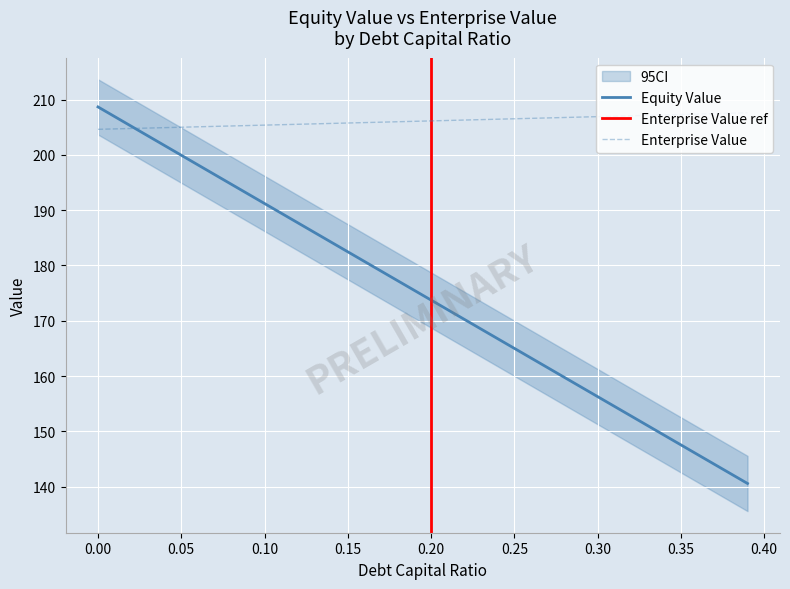

What is the minimum value for Equity Value?

140.6